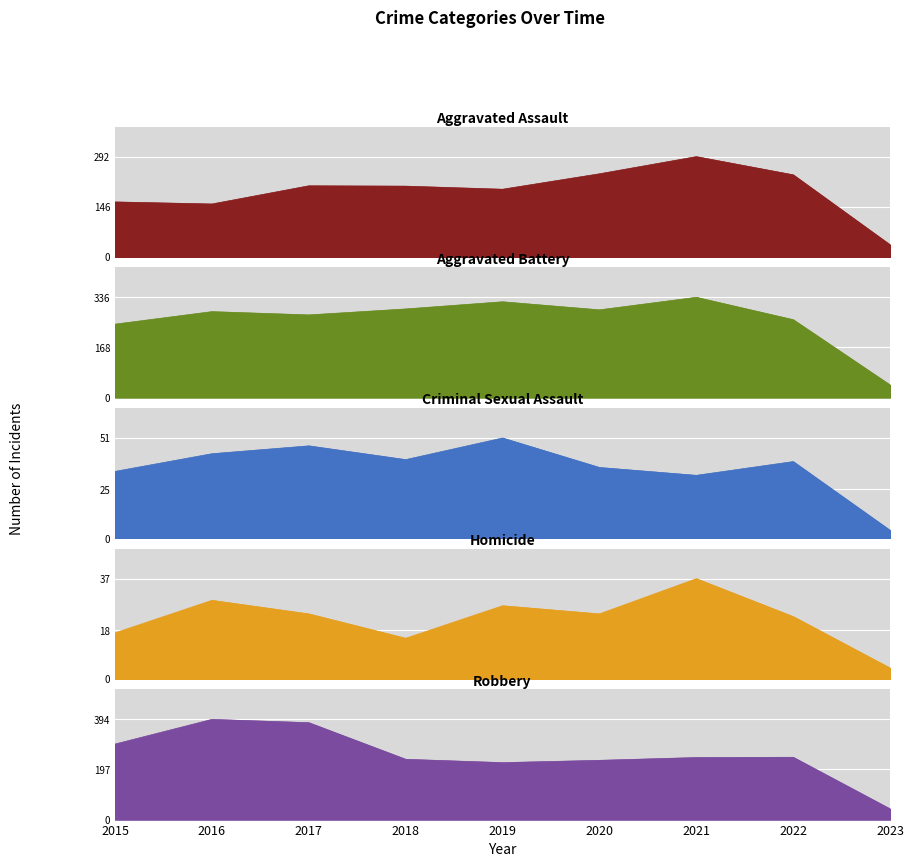

Rank the series by their maximum value, from highest to lowest.

Robbery, Aggravated Battery, Aggravated Assault, Criminal Sexual Assault, Homicide